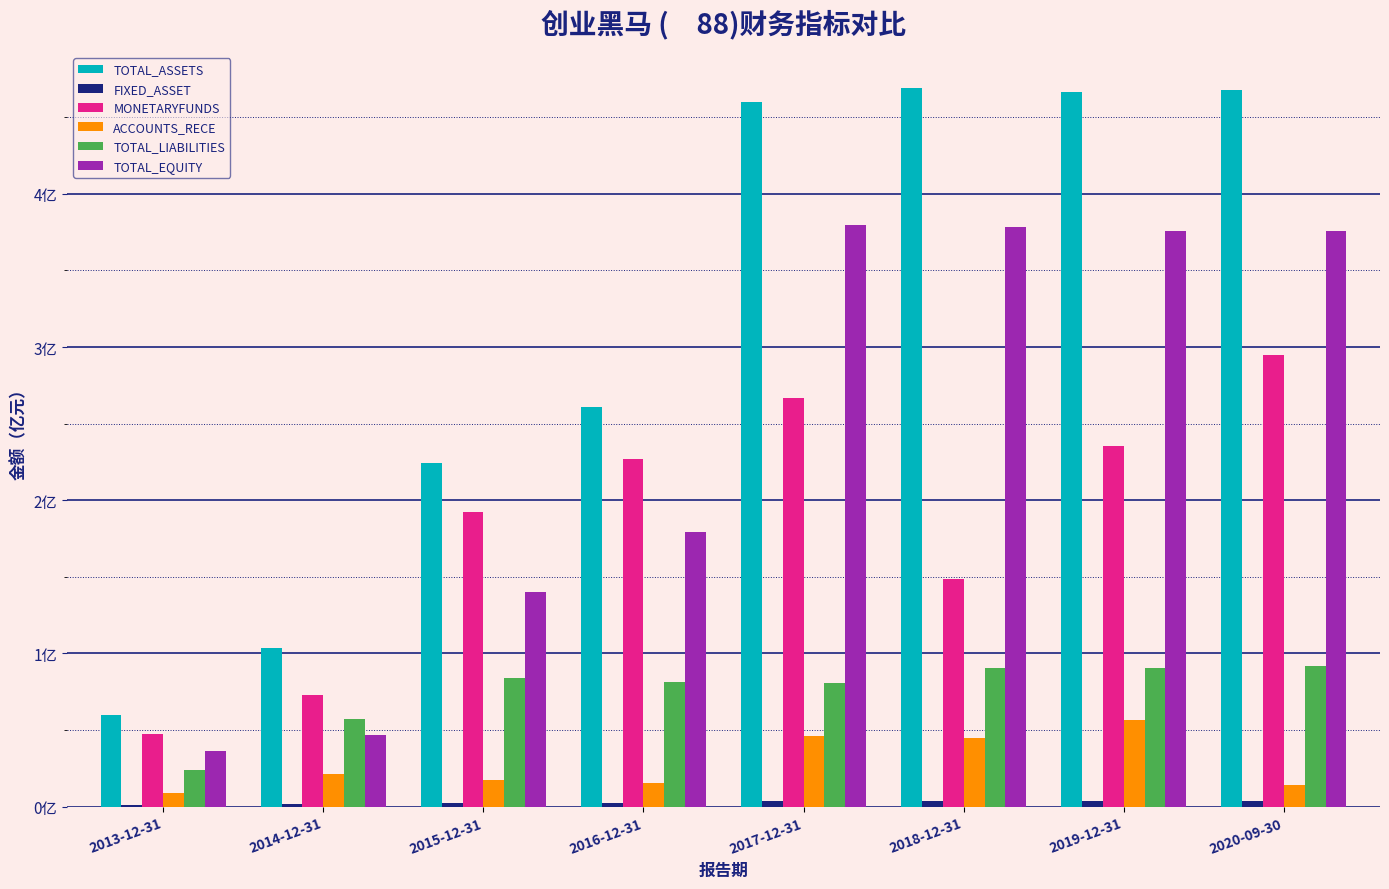

List the series in order of their peak value, highest first.

TOTAL_ASSETS, TOTAL_EQUITY, MONETARYFUNDS, TOTAL_LIABILITIES, ACCOUNTS_RECE, FIXED_ASSET